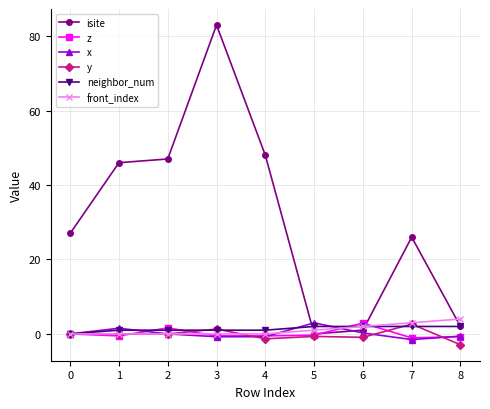

What is the difference between the second highest and second lowest values in the neighbor_num series?

1.0